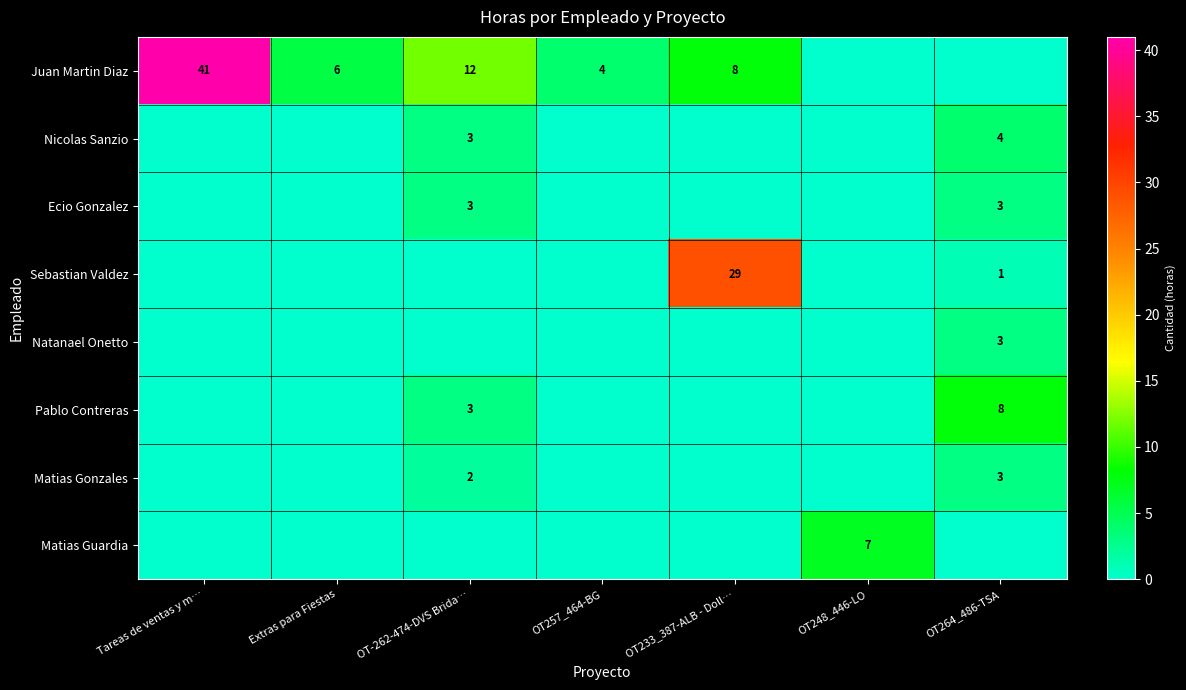

Is it true that Sebastian Valdez equals 29 at OT233_387-ALB - Doll…?

True